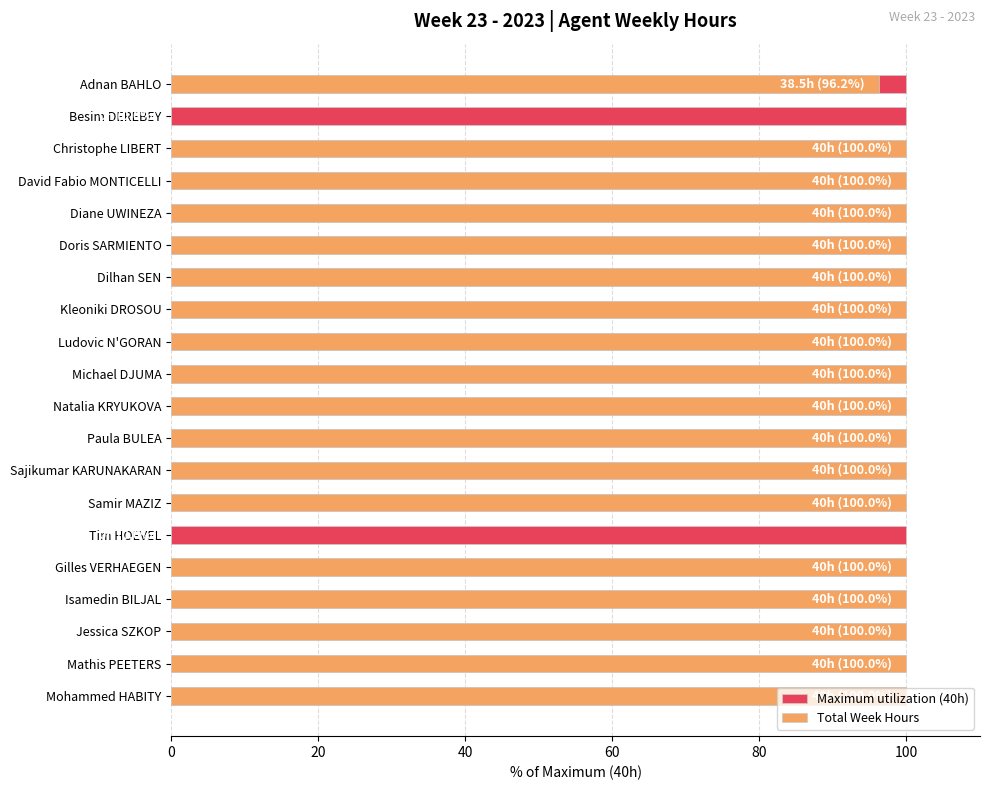

True or false: Total Week Hours has a value of -45.4 at Tim HOEVEL.

False